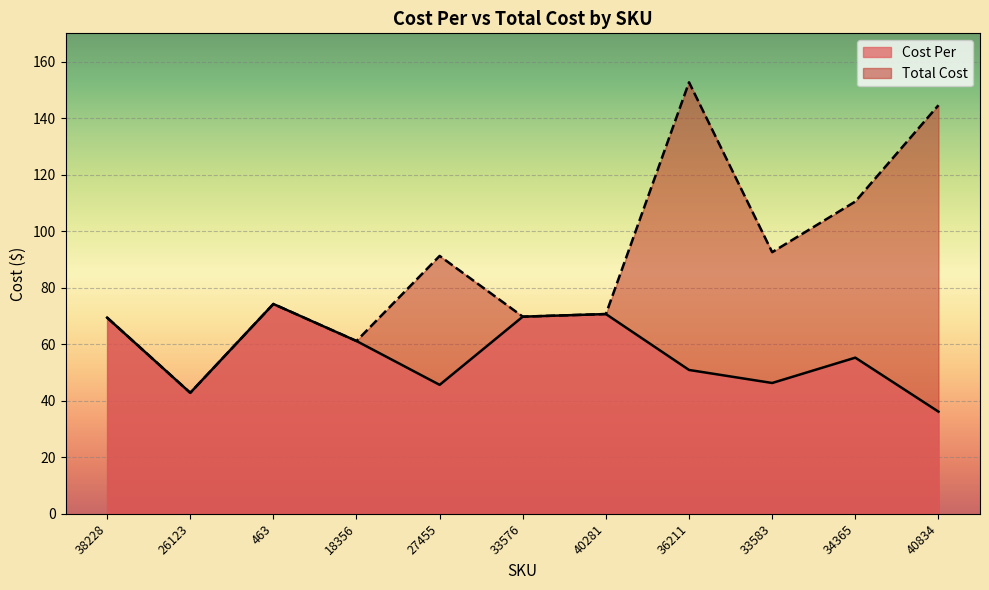

What value does the Total Cost series have at 40834?

144.6